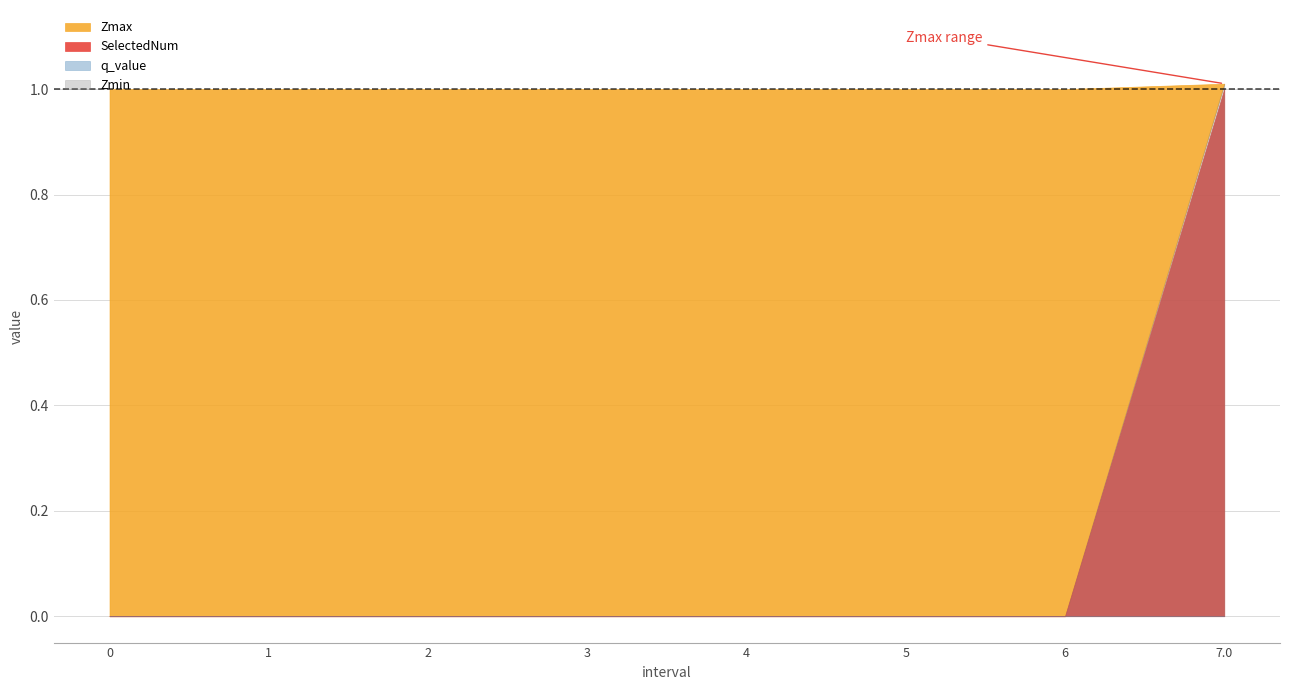

True or false: Zmin and Zmax cross at least once.

False